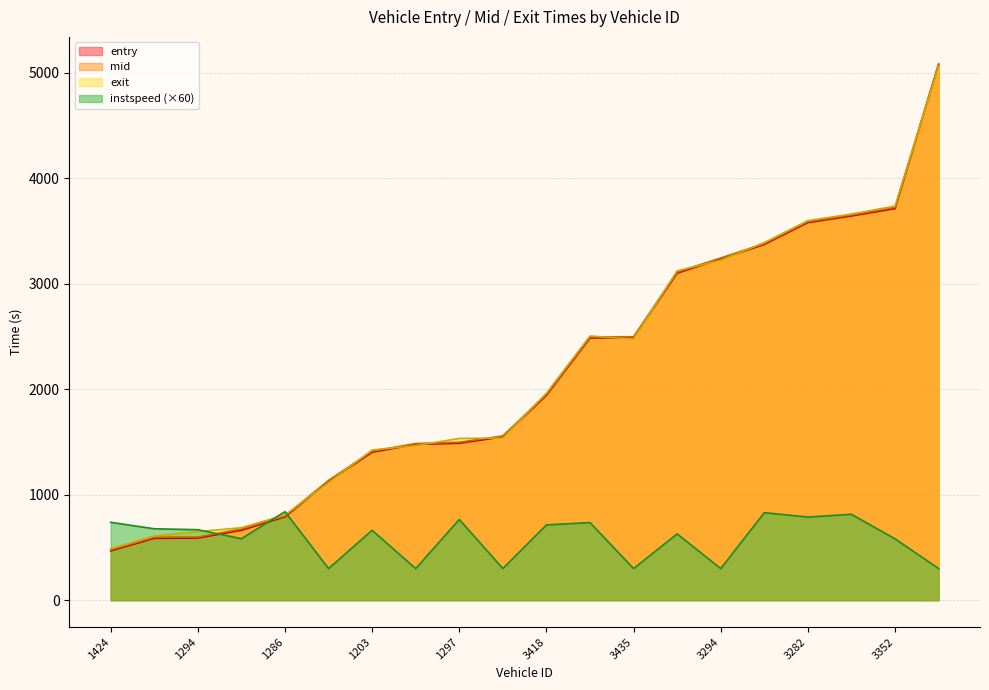

True or false: mid and entry intersect in this chart.

False